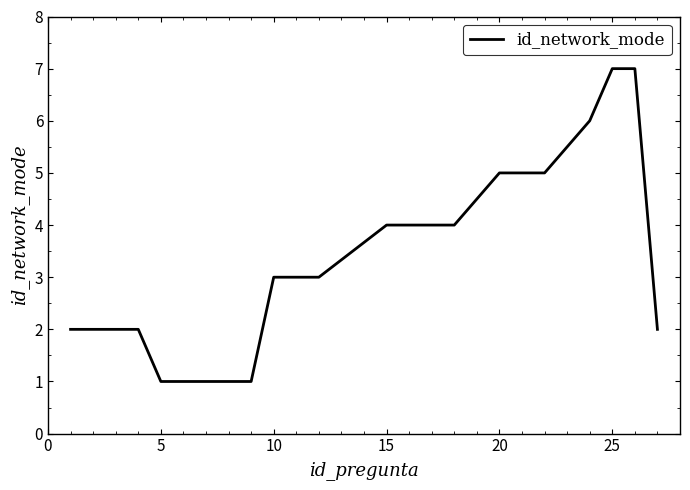

What is the maximum value shown in the chart?

7